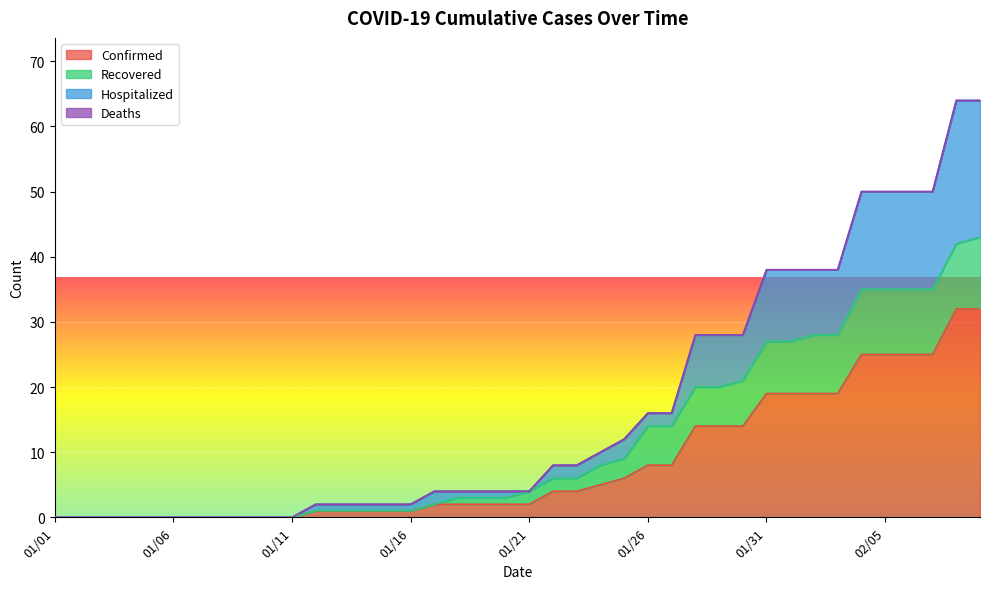

True or false: Confirmed and Hospitalized intersect in this chart.

False